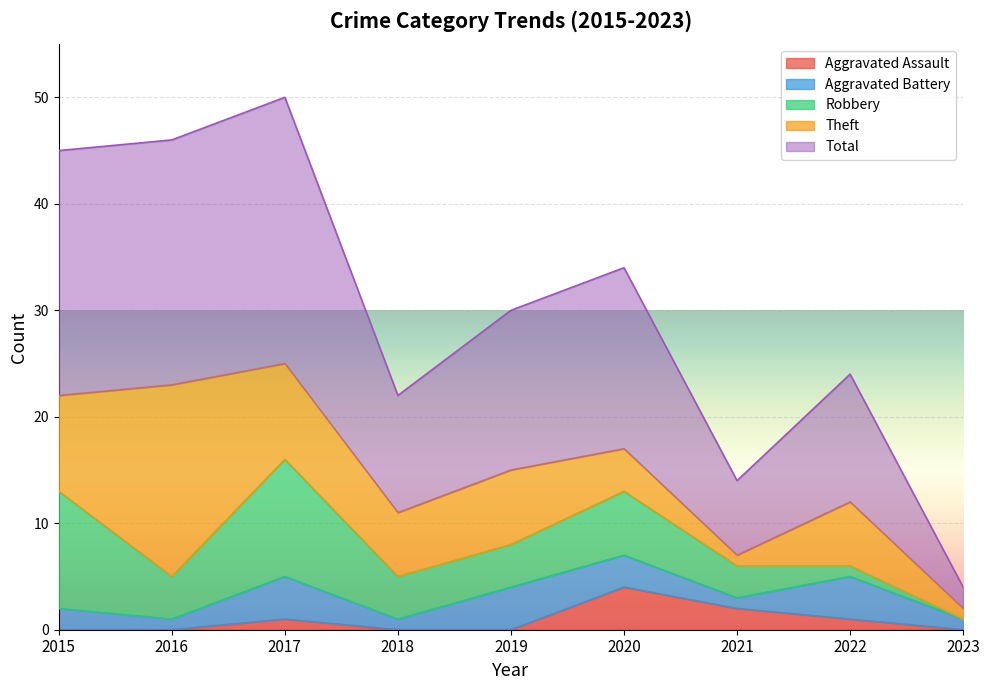

What is the difference between the Theft values at 2023 and 2015?

8